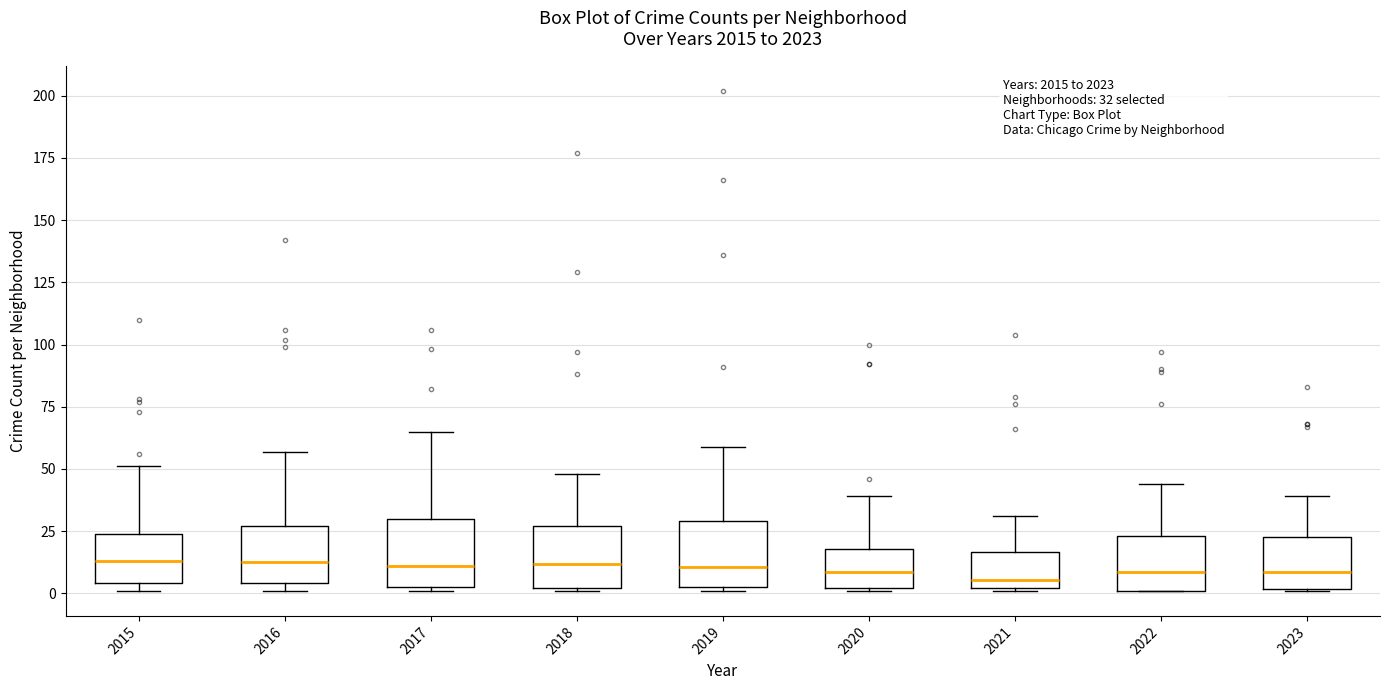

Where is the upper edge of the box at x = 2017 on the y-axis? The values are not printed on the chart, so give them approximately, as read against the axis.

30